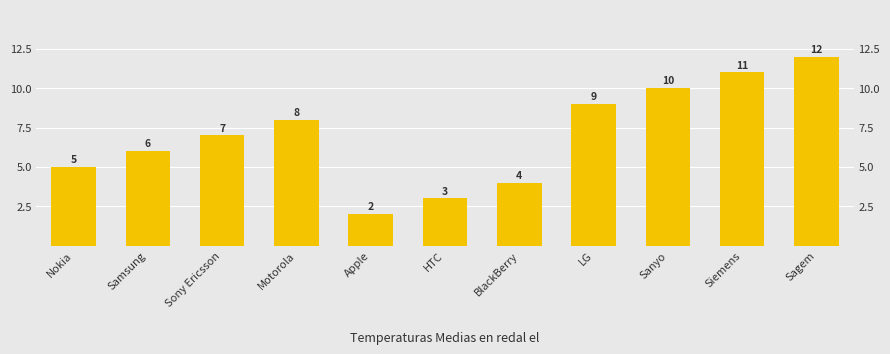

True or false: the data shows 9 at LG.

True